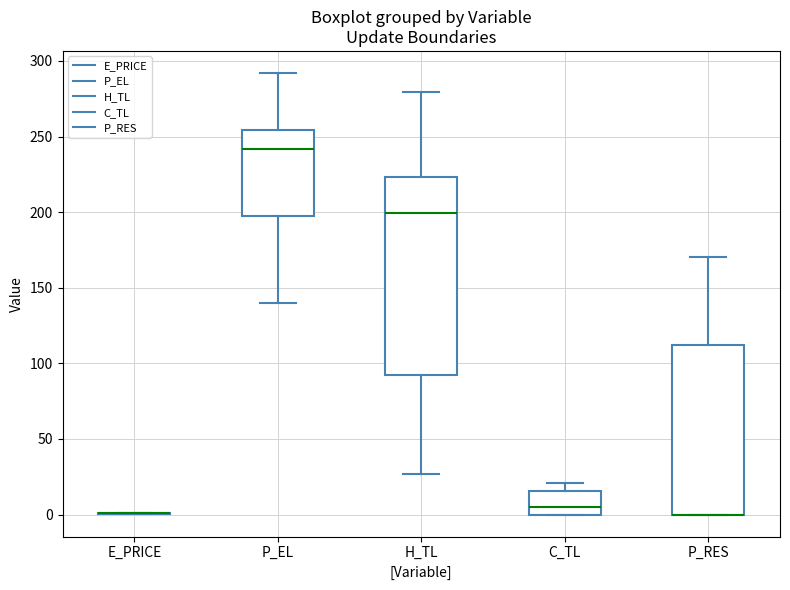

Reading left to right, read every box against the y-axis: the position of its median line, the range the box covers, and the ends of its whiskers. The values are not printed on the chart, so give them approximately, as read against the axis.

E_PRICE: box collapsed to a line at 0, whiskers 0 to 0
P_EL: median 240, box 195 to 255, whiskers 140 to 290
H_TL: median 200, box 90 to 225, whiskers 25 to 280
C_TL: median 5, box 0 to 15, whiskers 0 to 20
P_RES: median 0 (drawn on the box's lower edge), box 0 to 110, whiskers 0 to 170